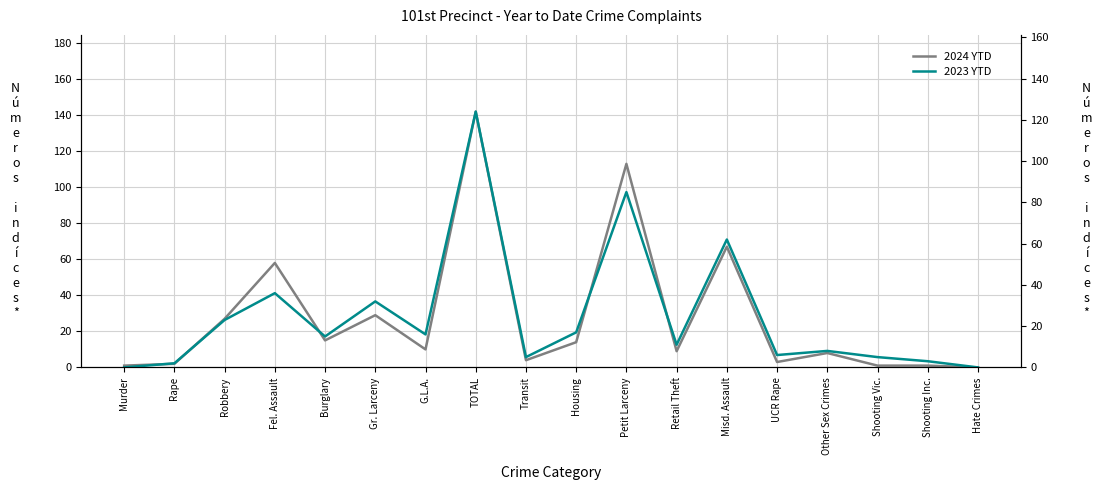

Where is the first local maximum for 2023 YTD?

Fel. Assault